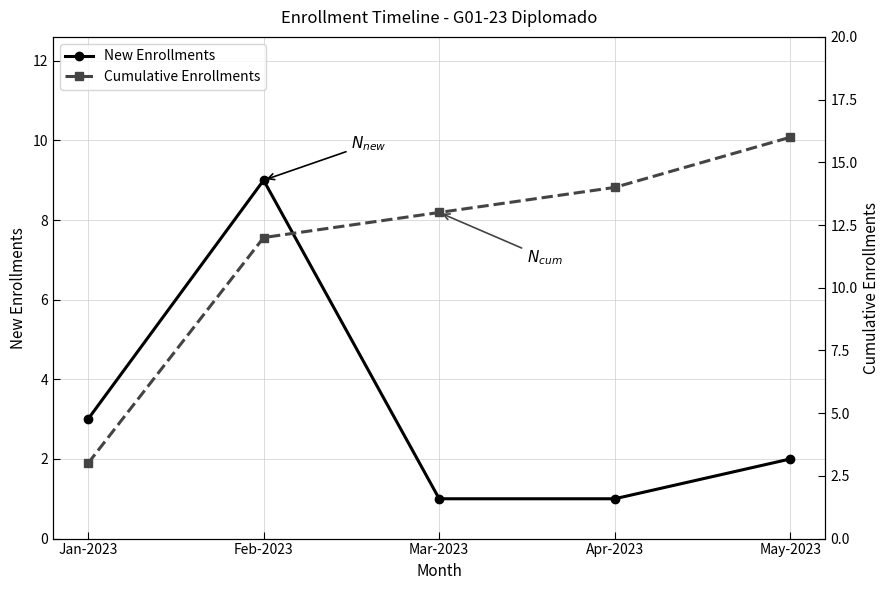

Reading right to left, transcribe all the data shown in this chart.

New Enrollments: 2	1	1	9	3
Cumulative Enrollments: 16	14	13	12	3